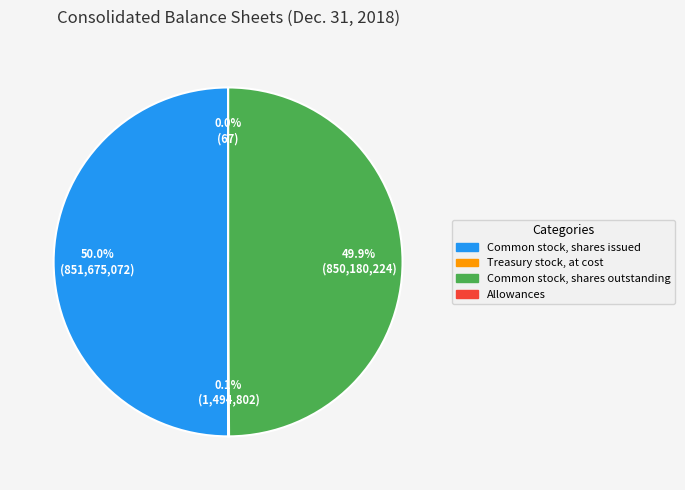

How many segments does this pie chart have?

4